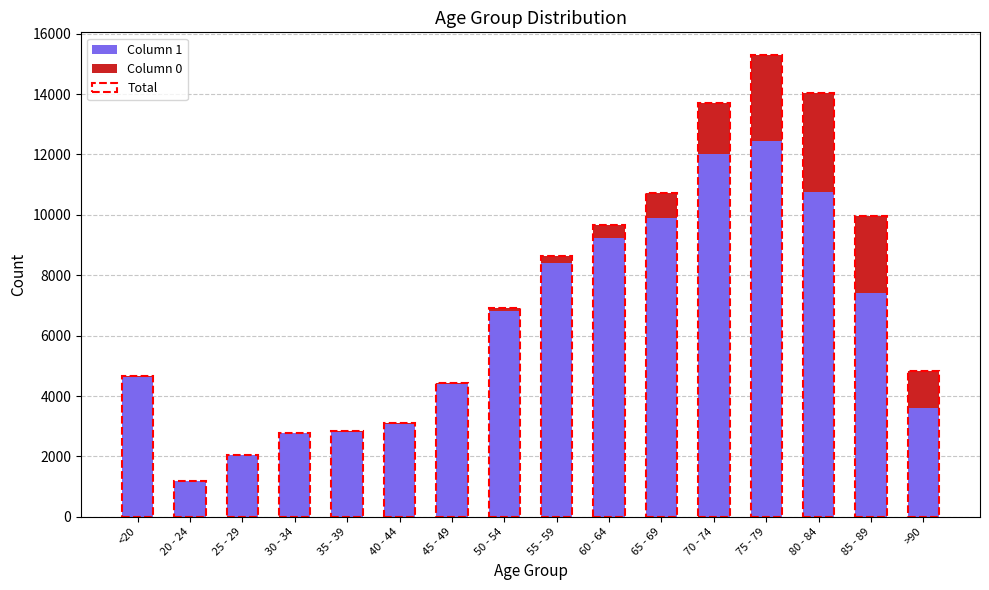

Read the Column 1 value at 70 - 74, to the nearest 10.

12020